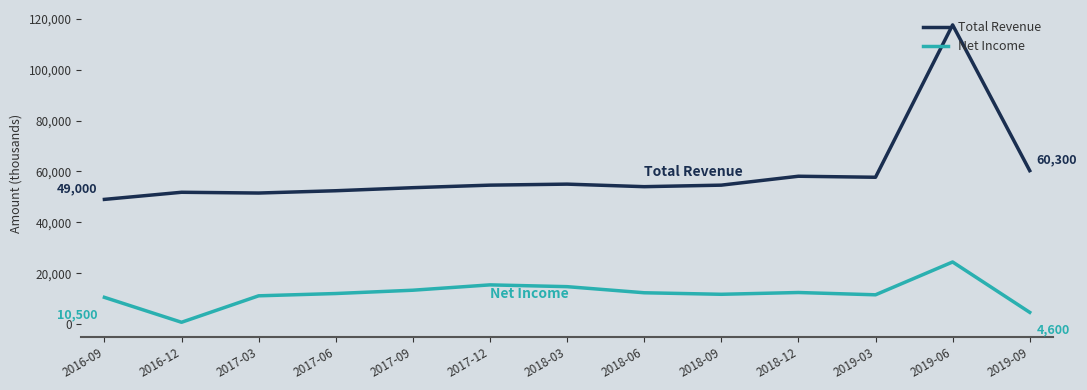

True or false: Net Income has a value of 4600 at 2019-09.

True